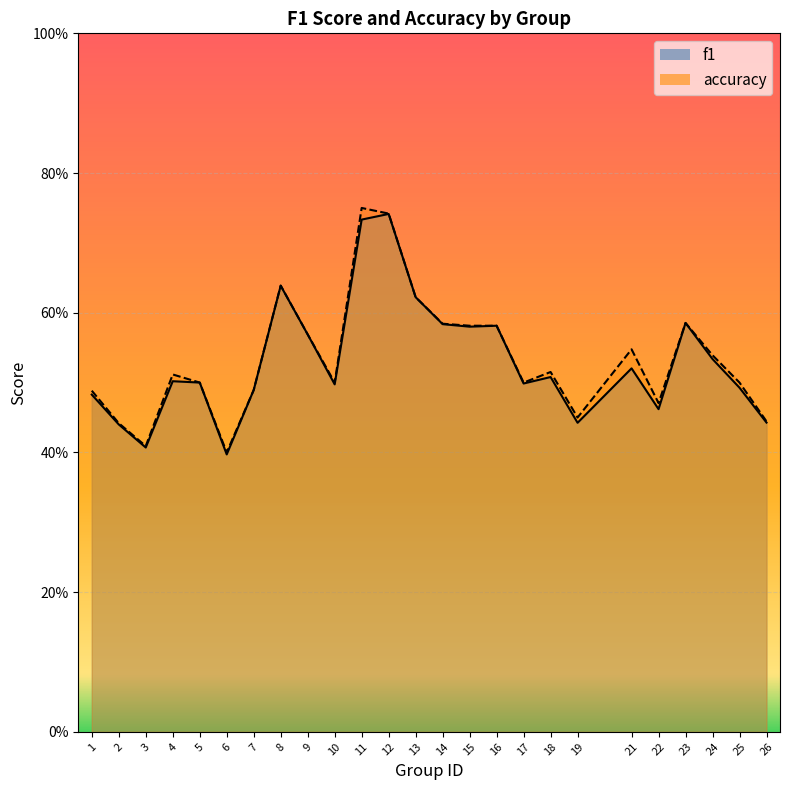

Where is the first local maximum for accuracy?

4